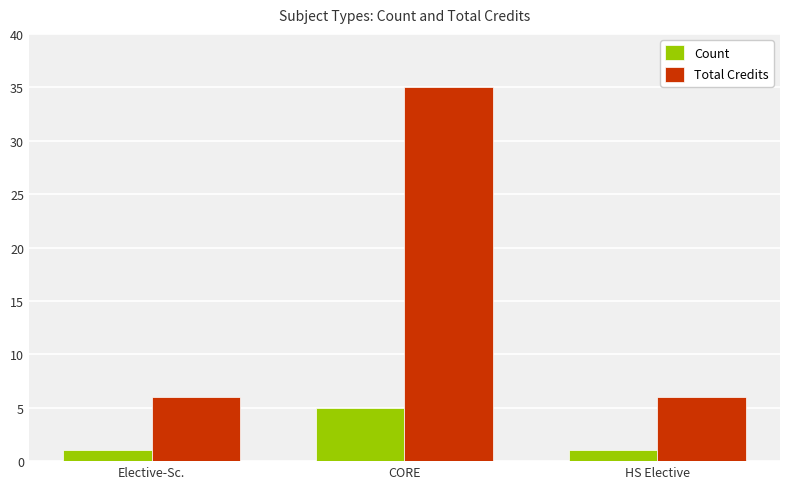

Rank the series at CORE from lowest to highest value.

Count, Total Credits